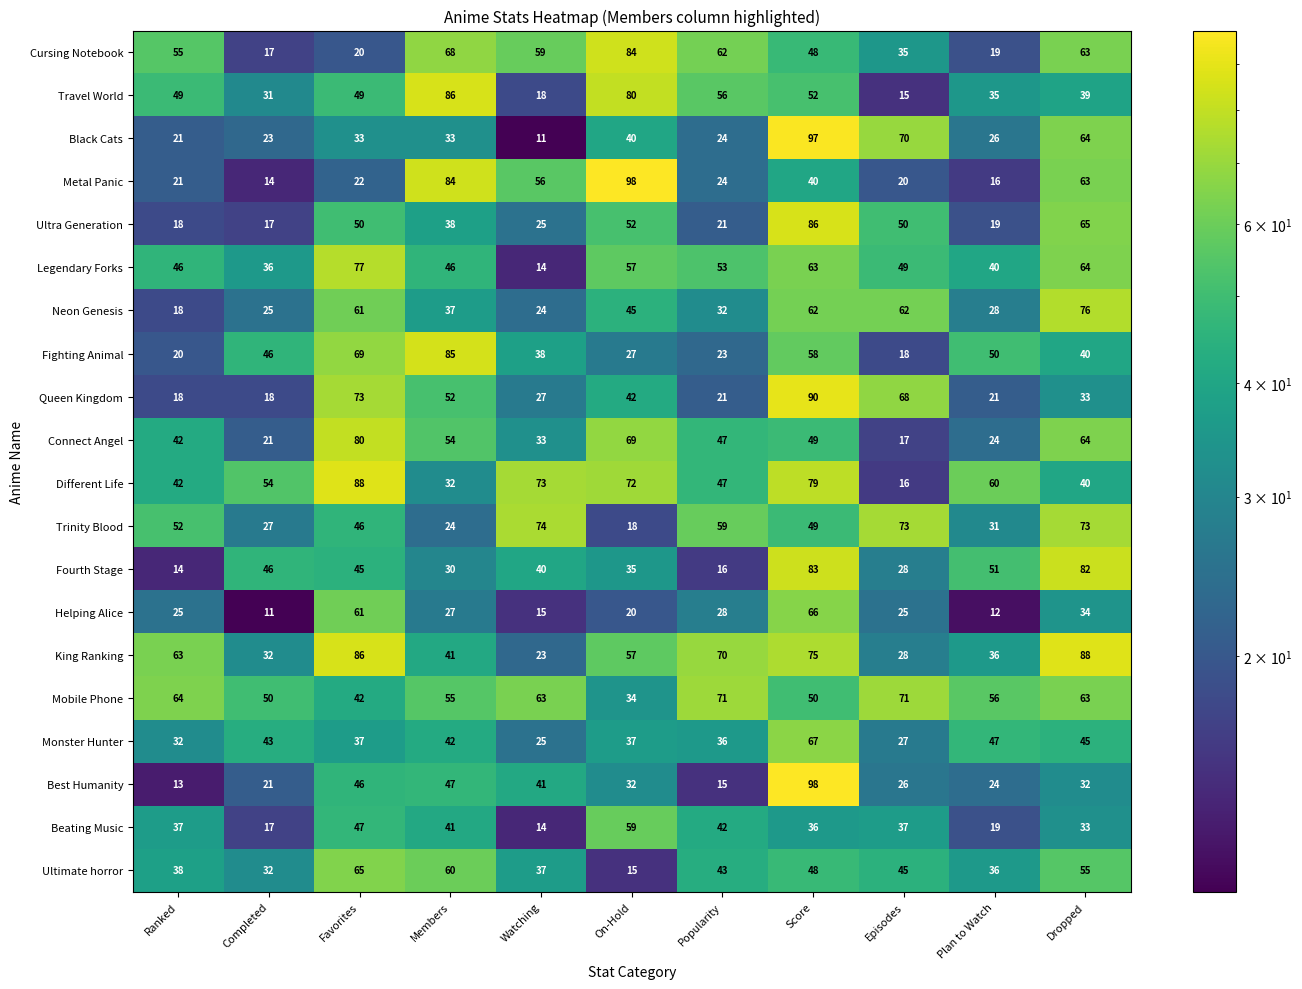

Which series has the largest total across all categories?

Mobile Phone